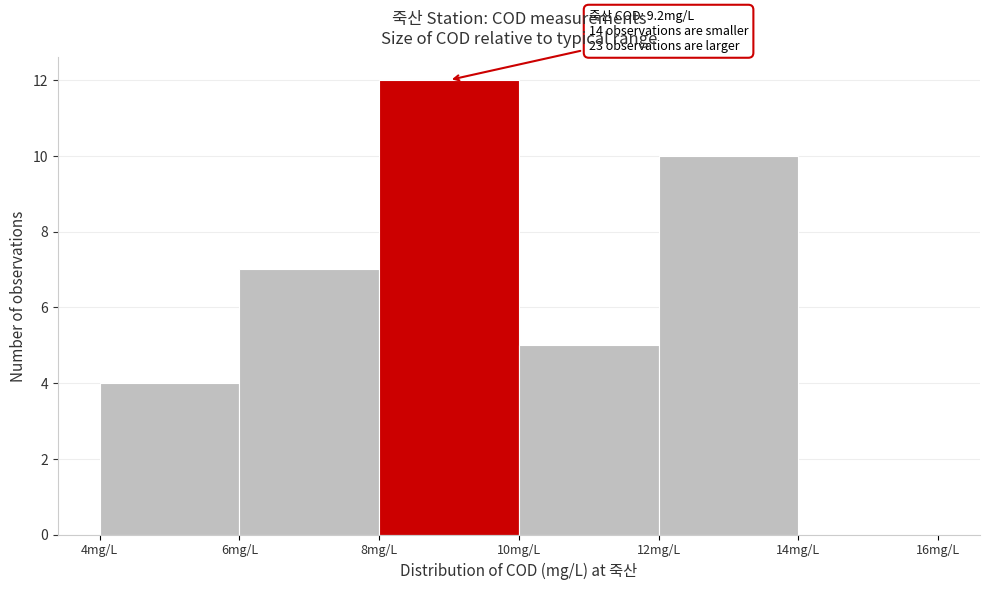

Over which range of the x-axis is the bar tallest?

8 to 10